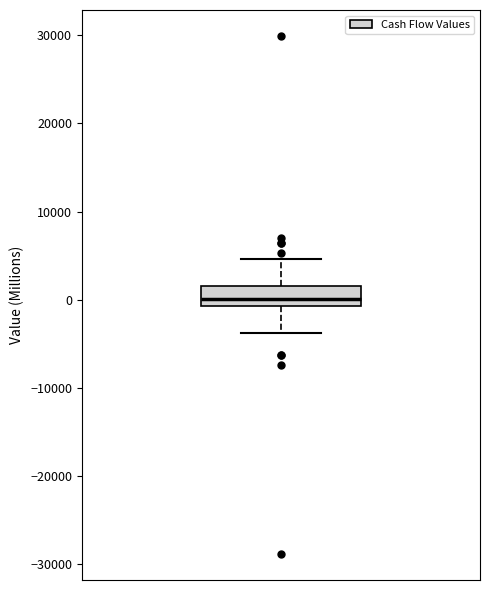

Read this box plot against the y-axis: the position of the median line, the range covered by the box, and the ends of both whiskers. The values are not printed on the chart, so give them approximately, as read against the axis.

median 0, box -1000 to 2000, whiskers -4000 to 5000